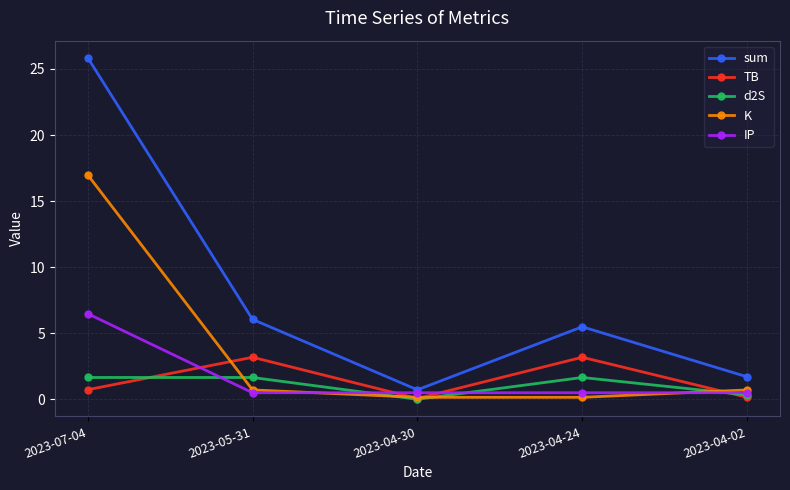

The value of sum at 2023-04-30 is 0.7. True or false?

True